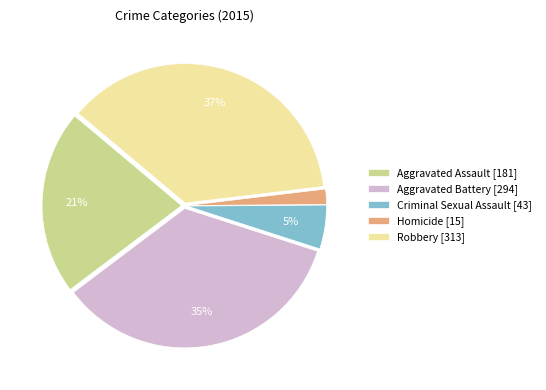

Which category has the smallest portion of the pie?

Homicide